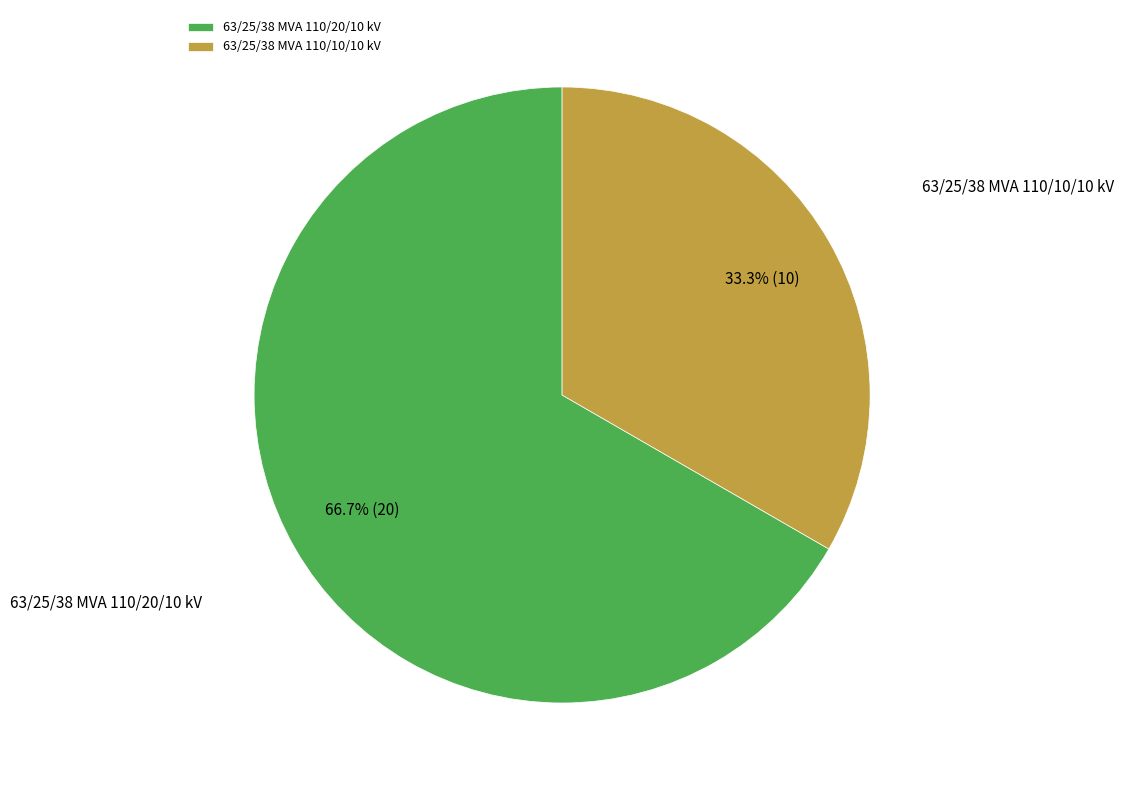

To the nearest percent, what percentage of the pie is 63/25/38 MVA 110/10/10 kV?

33%